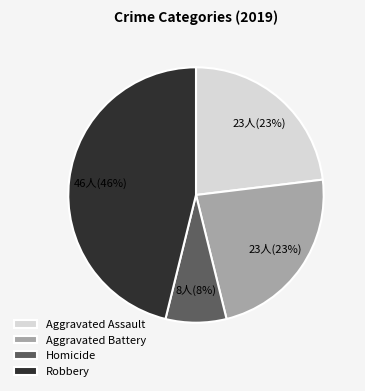

Approximately how many times larger is the value at Homicide compared to Aggravated Assault?

0.3